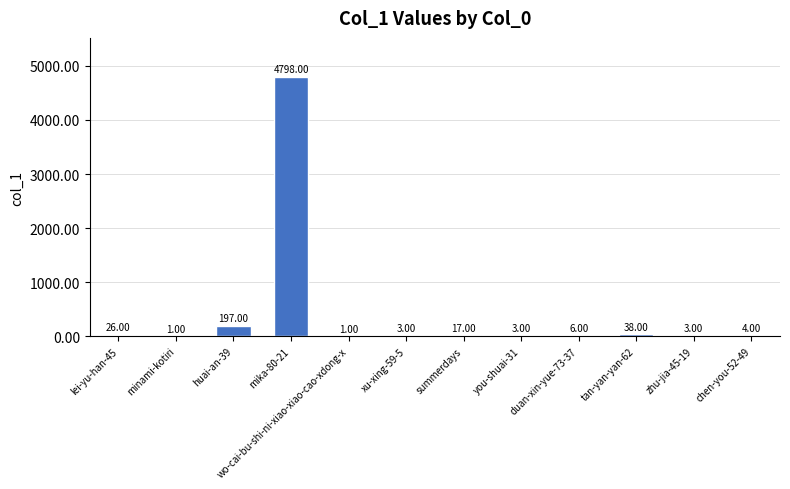

True or false: the data shows 38 at tan-yan-yan-62.

True